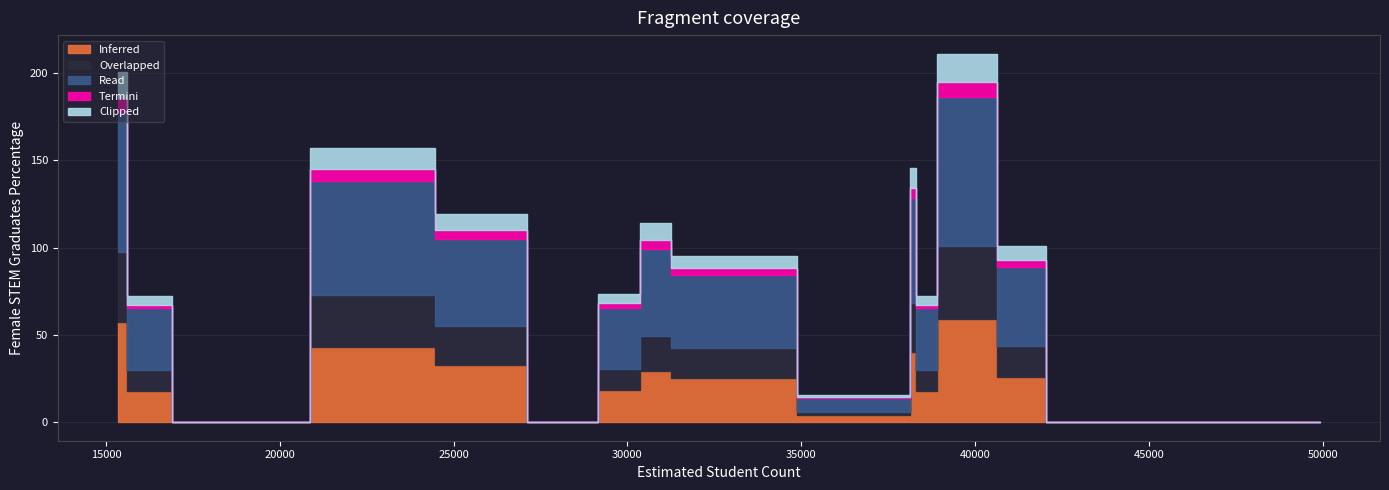

What is the sum of all Overlapped values?

255.0